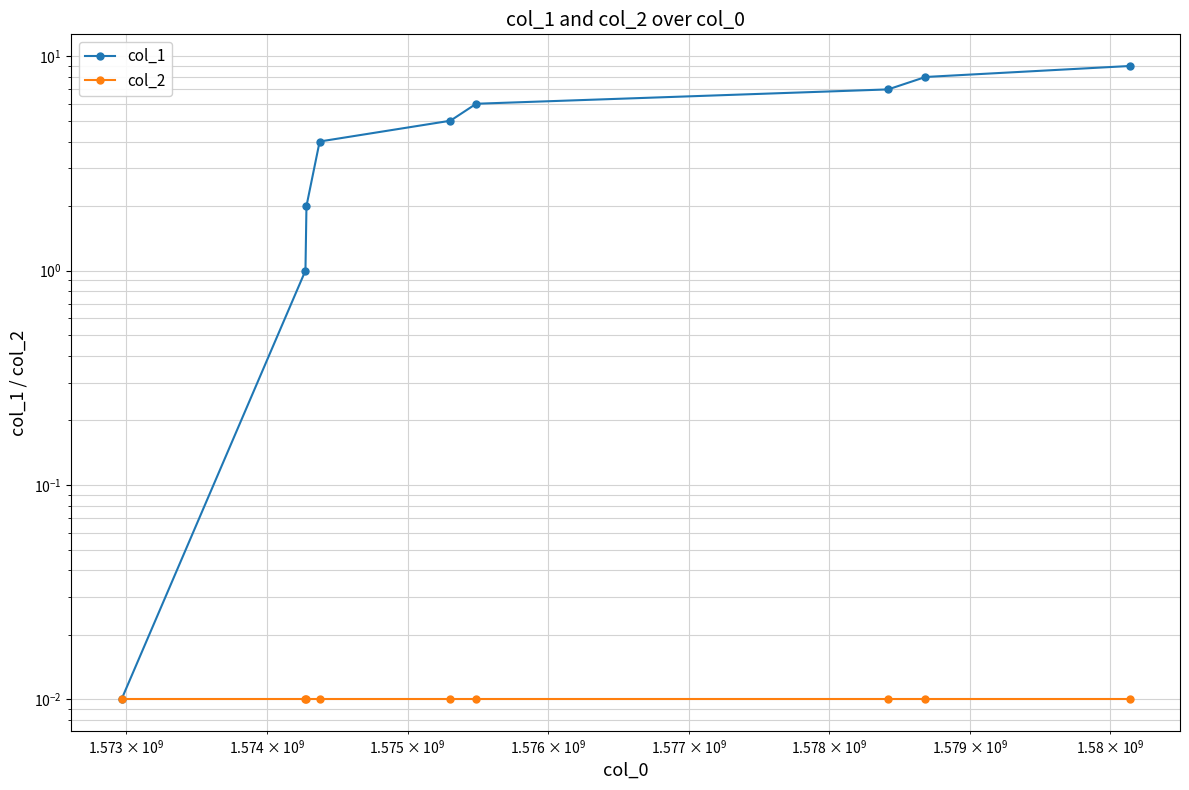

What are all the series names shown in the legend?

col_1, col_2